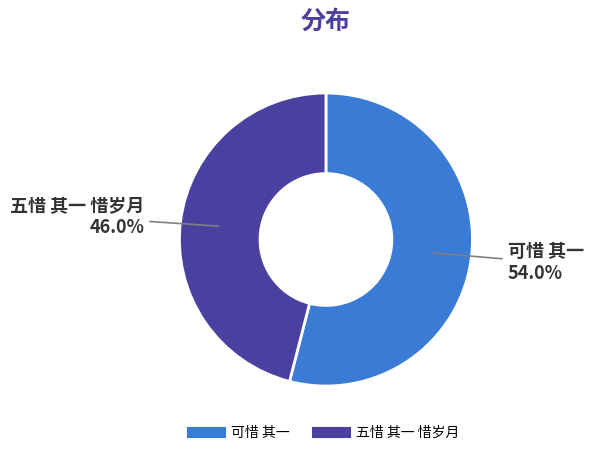

To the nearest percent, what is the combined percentage of 五惜 其一 惜岁月 and 可惜 其一?

100%